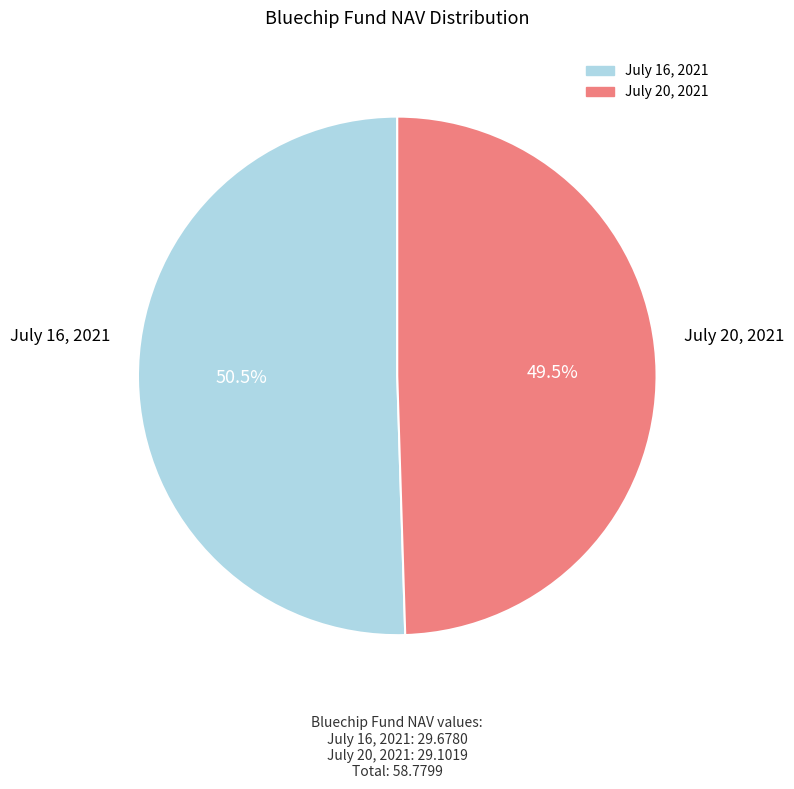

Do July 20, 2021 and July 16, 2021 together represent more than half of the pie?

Yes